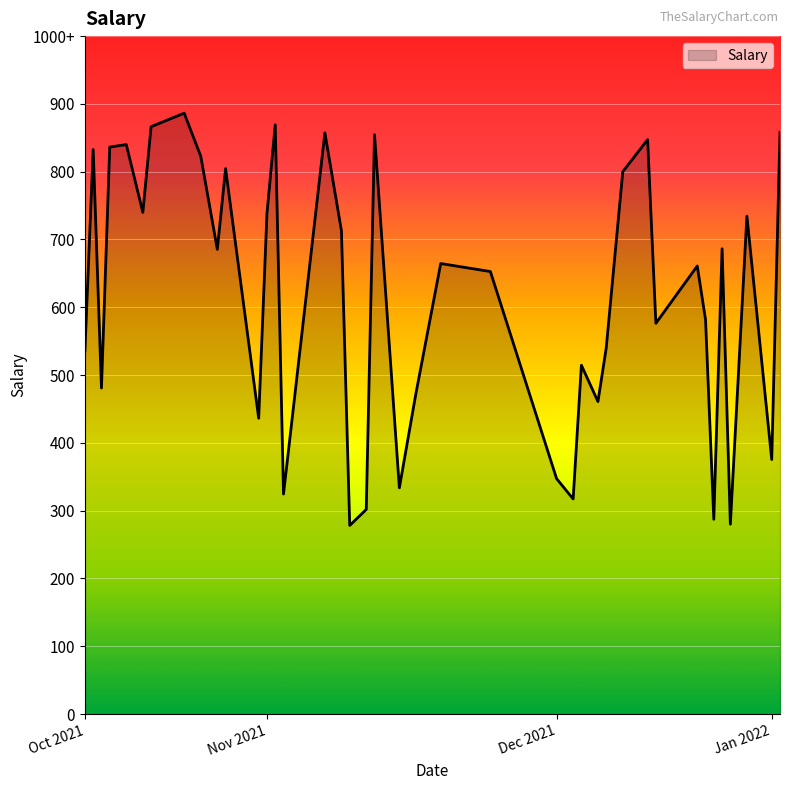

Which category has the lowest value across all series?

2021-11-11